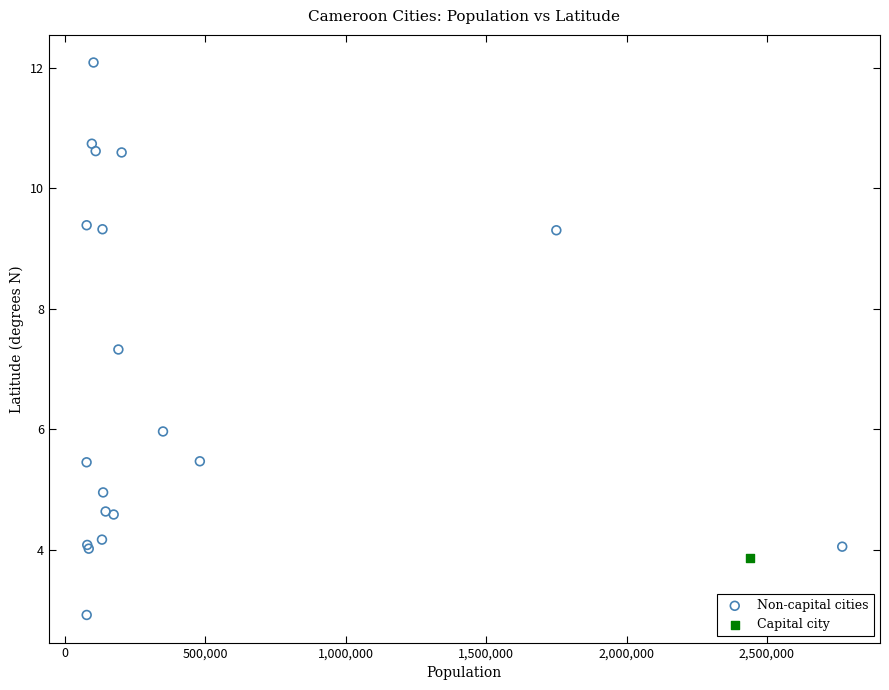

What are all the series names shown in the legend?

Non-capital cities, Capital city